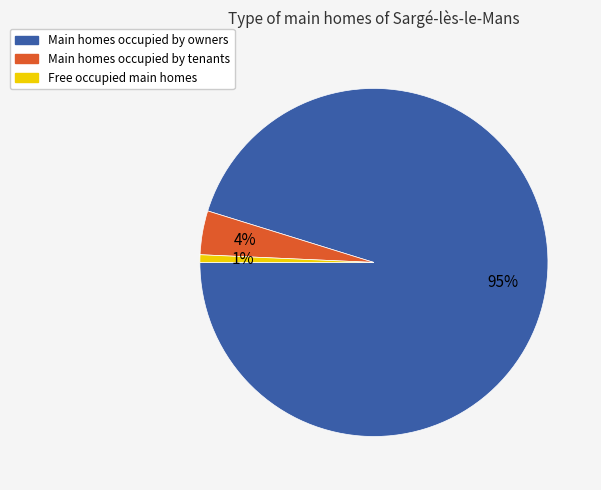

Which has a higher value, Main homes occupied by tenants or Free occupied main homes?

Main homes occupied by tenants